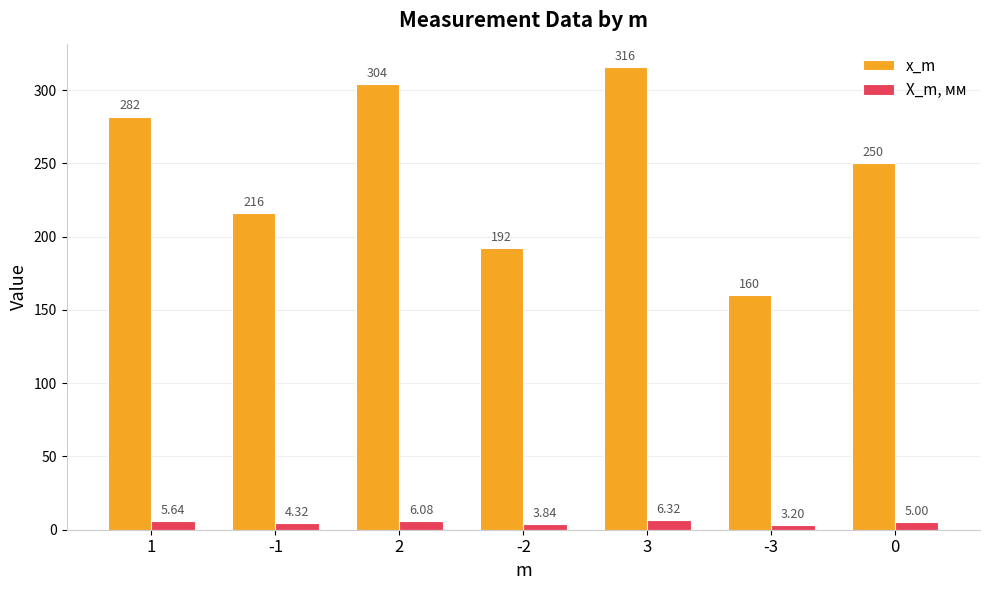

What is the average value of the x_m series?

245.7